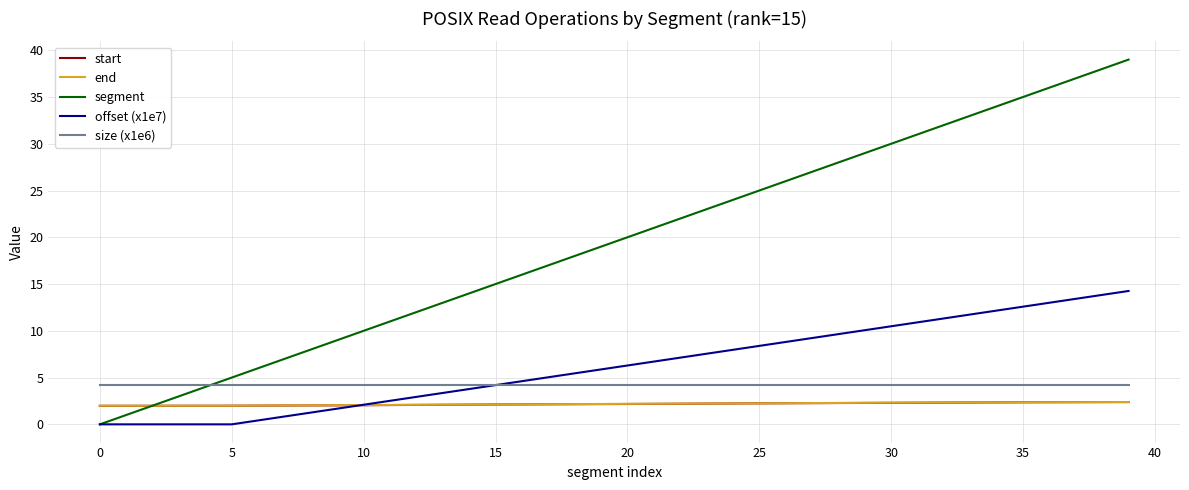

After their last crossing, which series has the higher values: segment or end?

segment